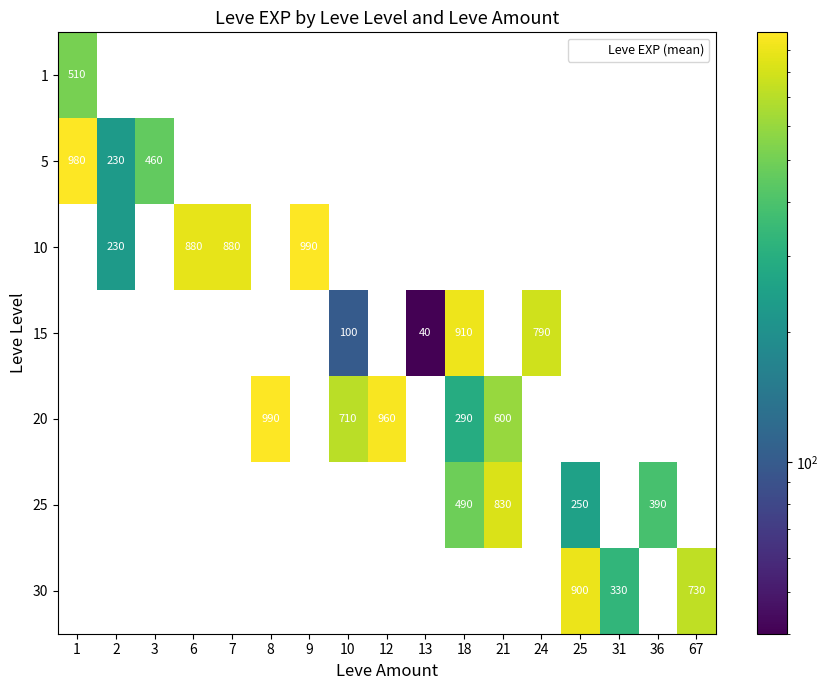

What is the highest value of the 25 series?

830.0